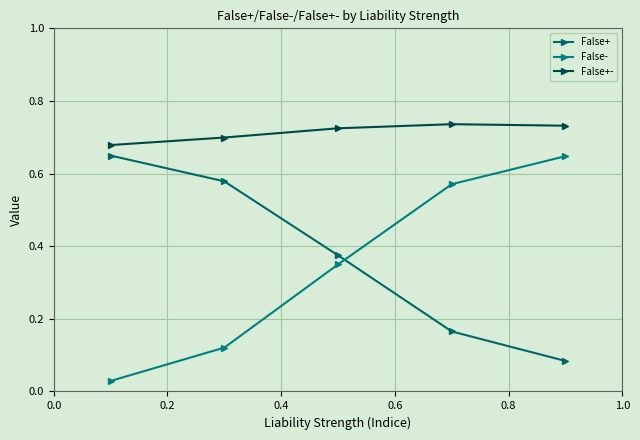

Count the number of categories in the chart.

5